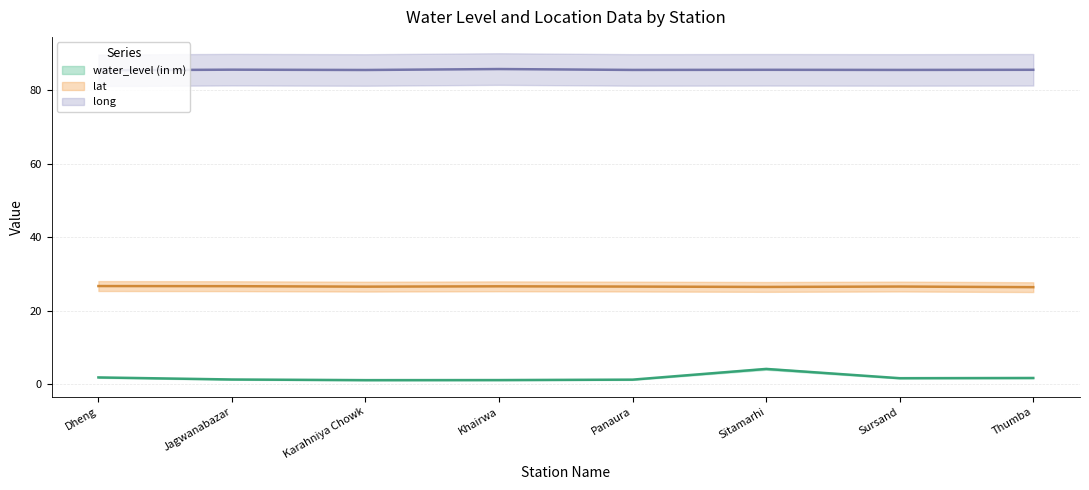

True or false: lat has a value of 6.9 at Karahniya Chowk.

False